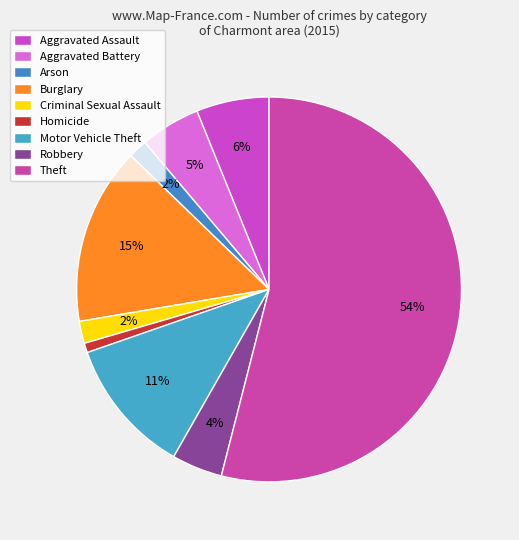

True or false: Burglary accounts for 15% of the total.

True